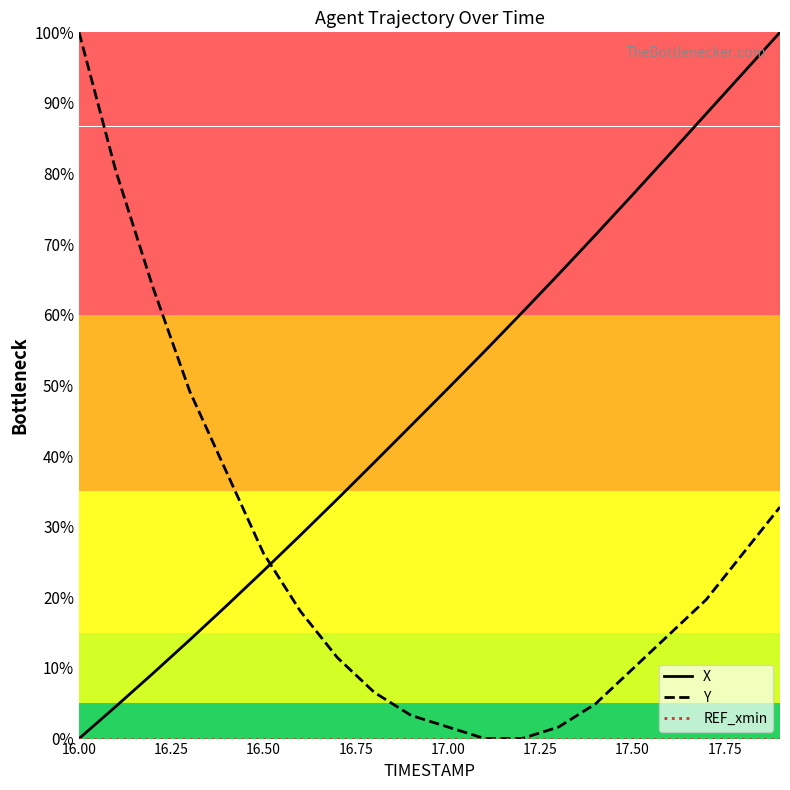

What is the highest value of the X series?

100.0